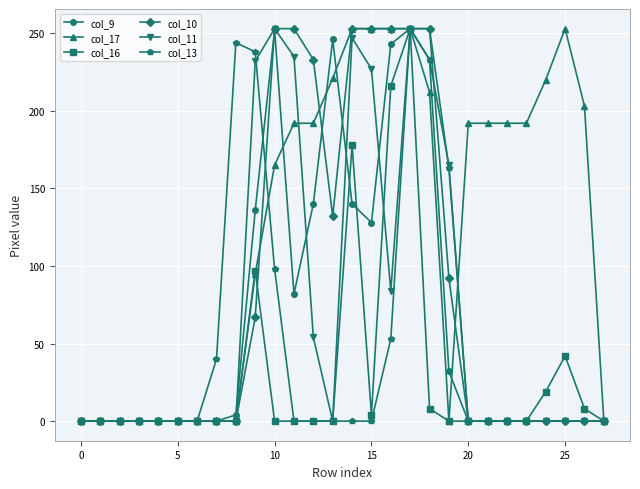

What is the maximum value for col_11?

253